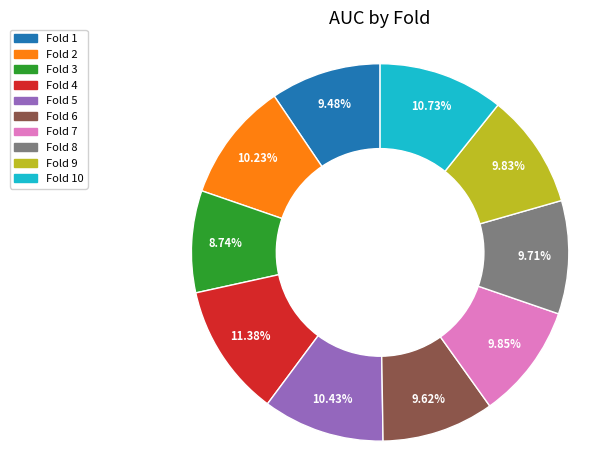

Is there any slice that represents more than half of the pie?

No